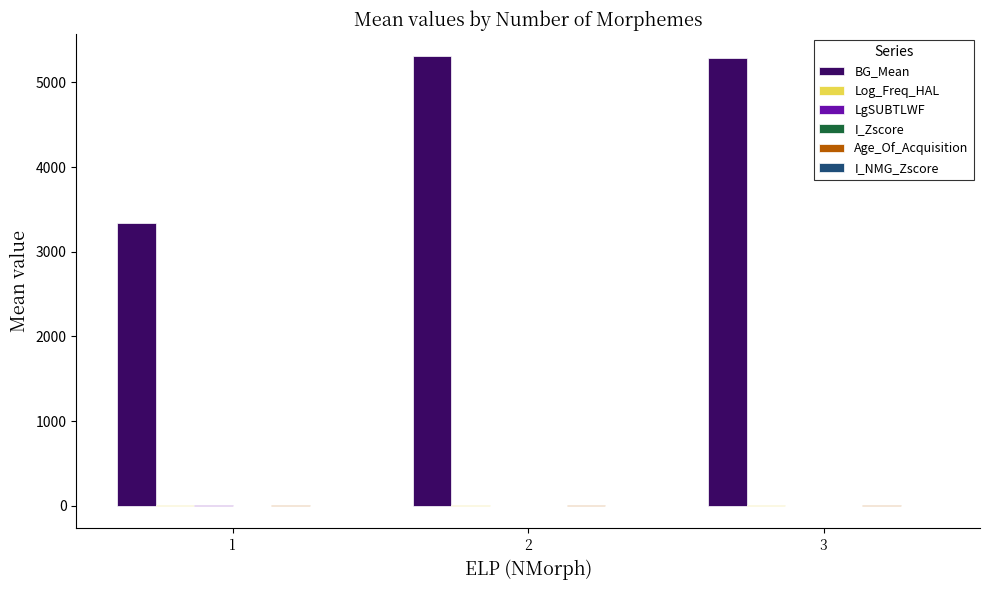

Which series has the largest total across all categories?

BG_Mean